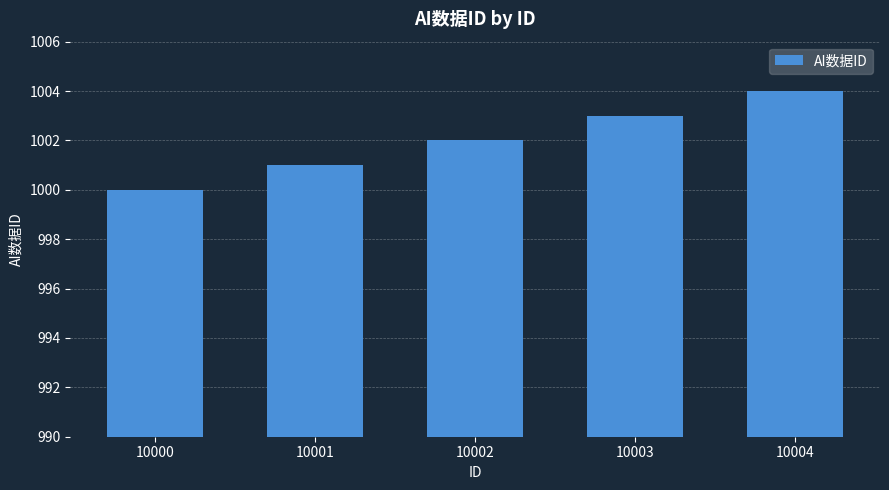

Count the number of data series in this chart.

1